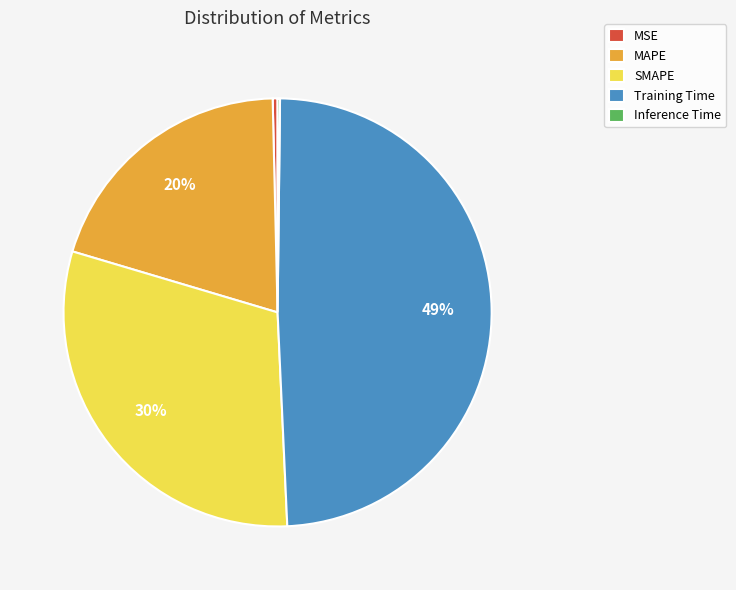

What is the largest slice in the pie chart?

Training Time